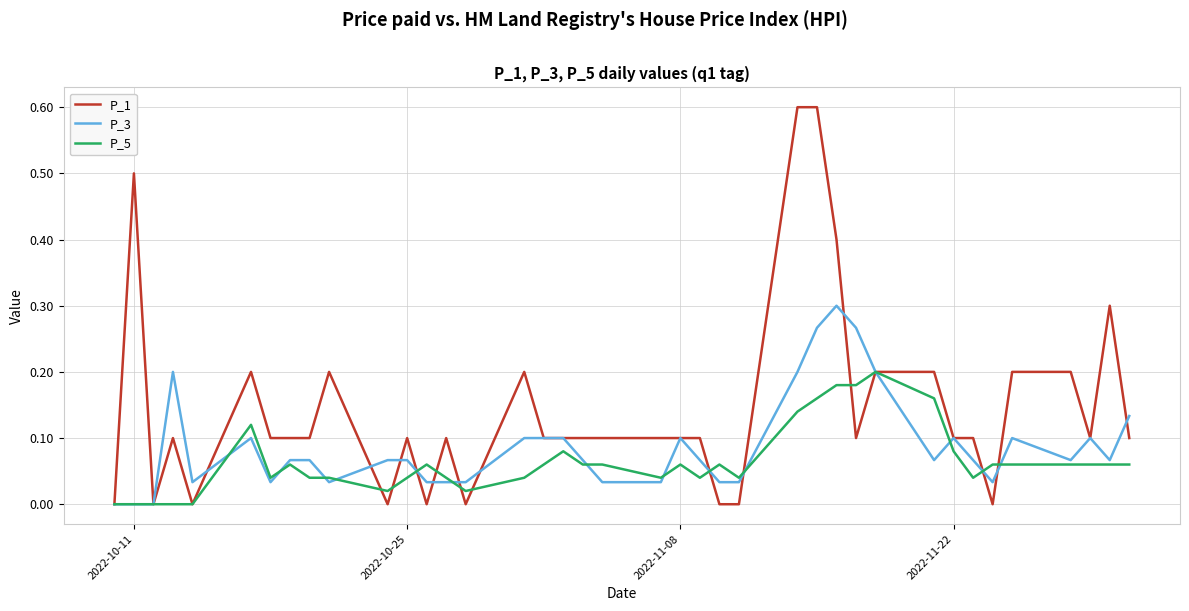

Rank the series by their average value, from highest to lowest.

P_1, P_3, P_5